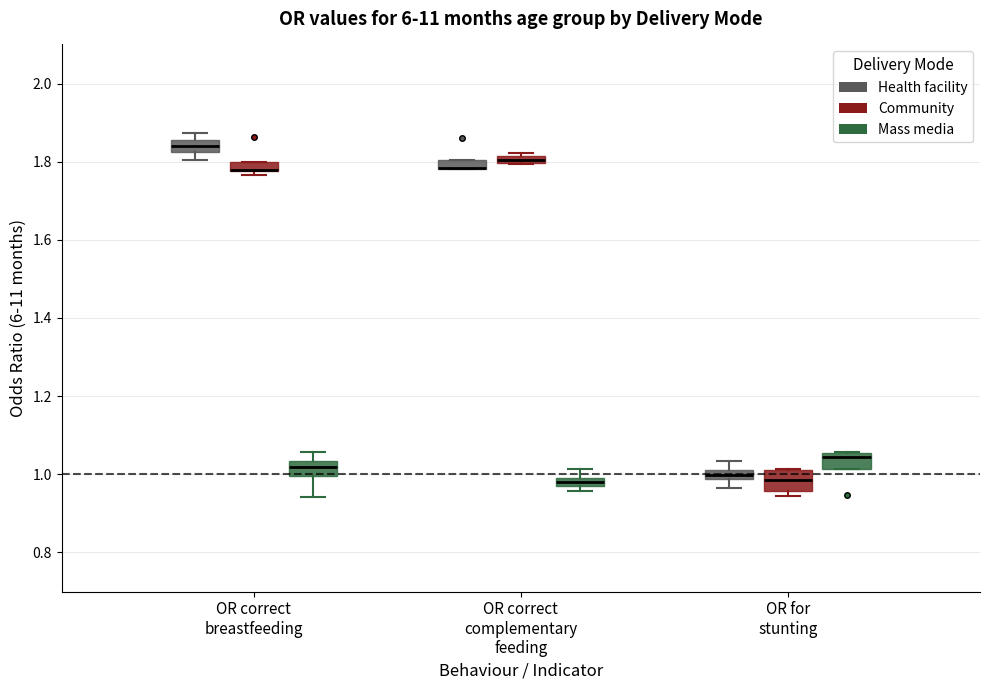

Where does the upper whisker of the box for OR for stunting (Health facility) end on the y-axis? The values are not printed on the chart, so give them approximately, as read against the axis.

1.04